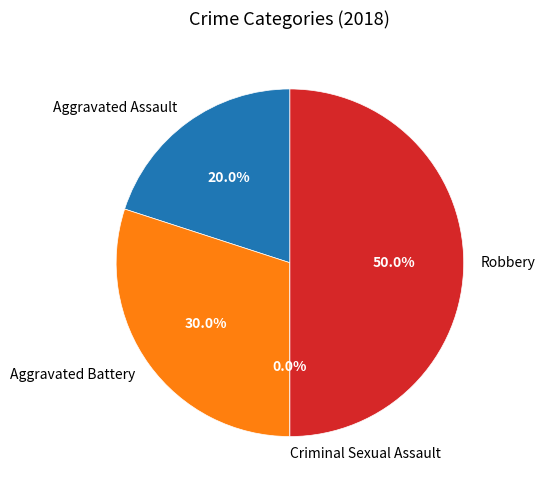

What is the total percentage of Robbery and Aggravated Assault?

70.0%